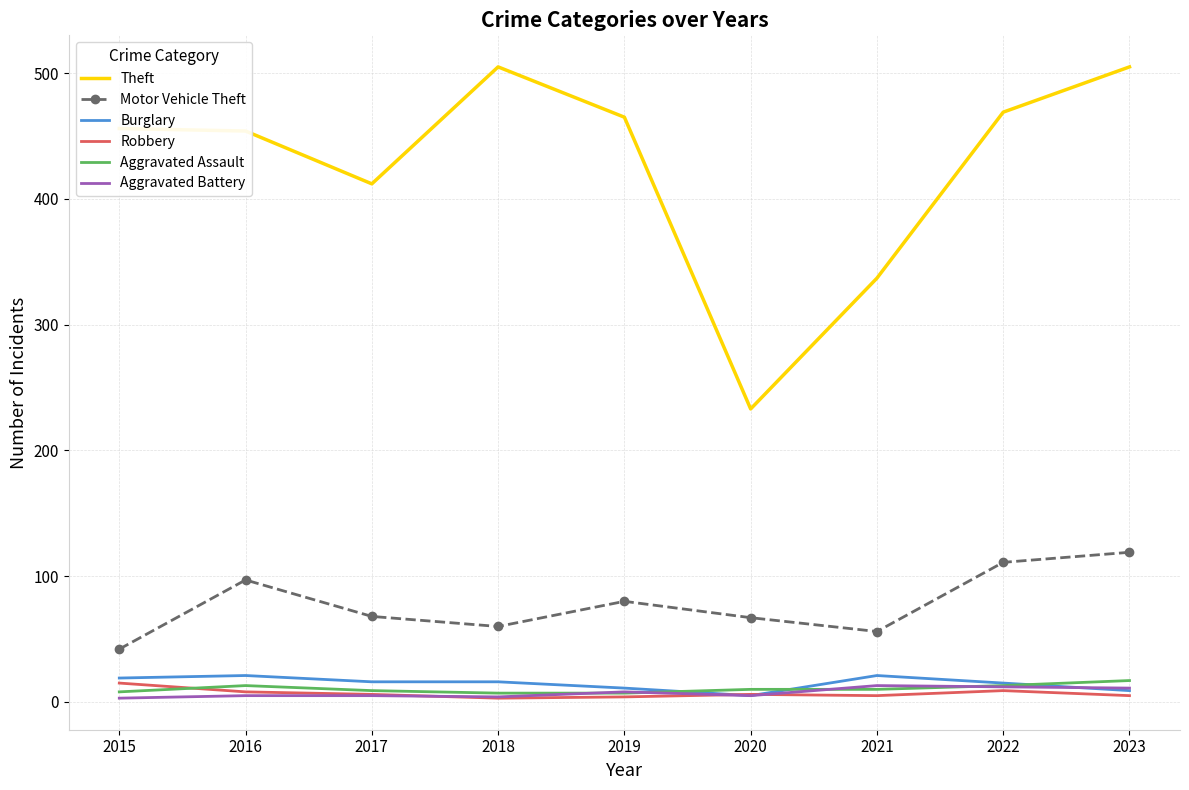

What is the difference between the second highest and minimum values in the Aggravated Battery series?

9